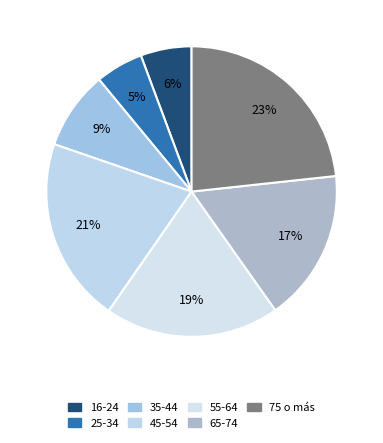

To the nearest percent, what is the difference between the largest and smallest slice percentages?

18%